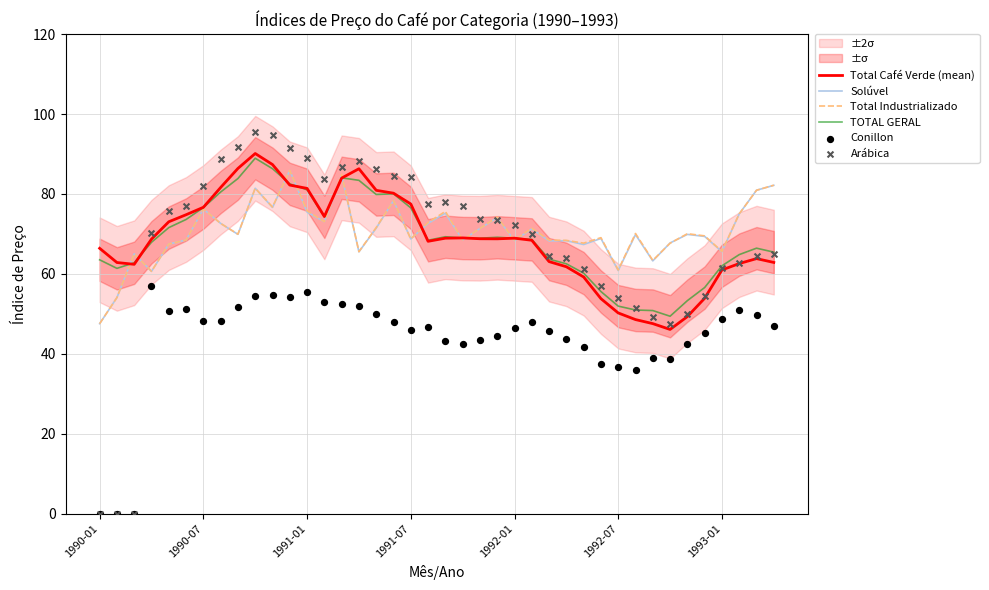

What is the total value across all series at 33?

317.0